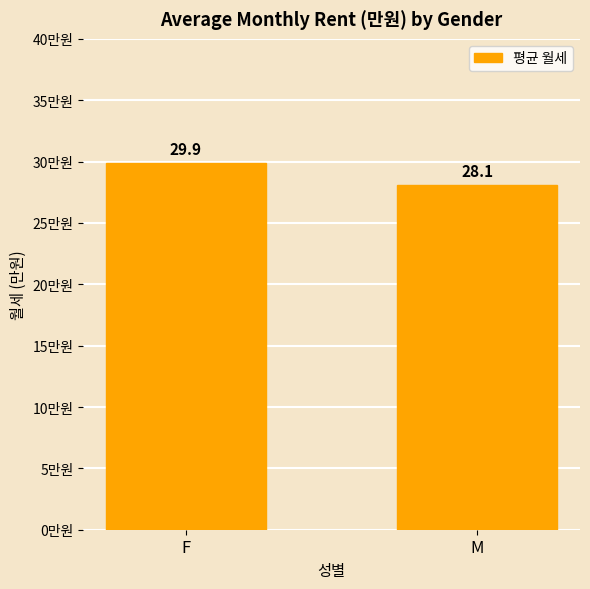

Rank the categories by value from highest to lowest.

F, M